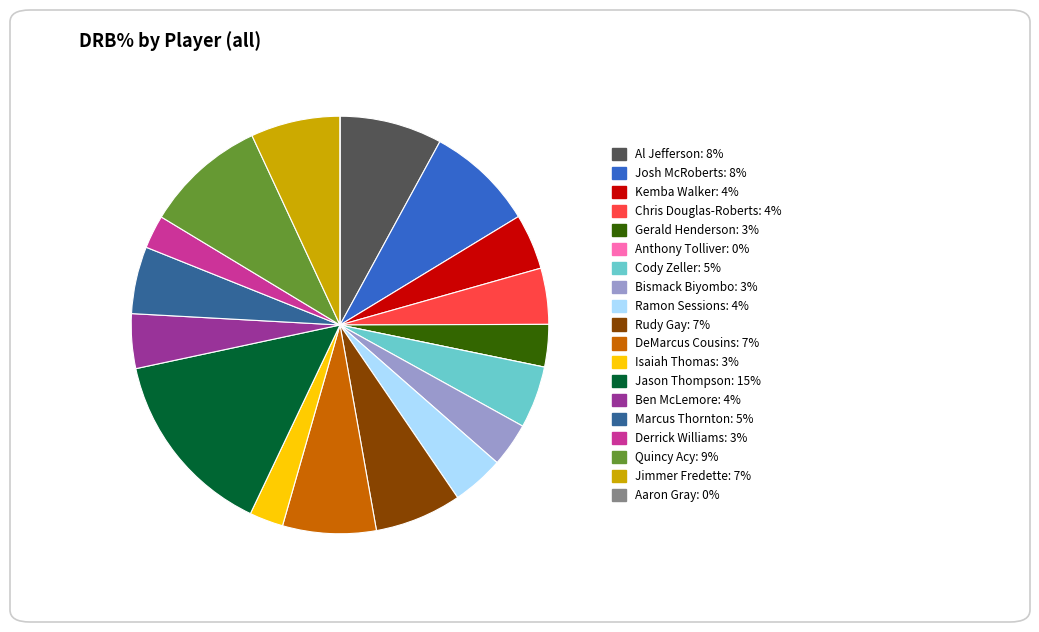

Is the sum of Josh McRoberts and Quincy Acy greater than half?

No